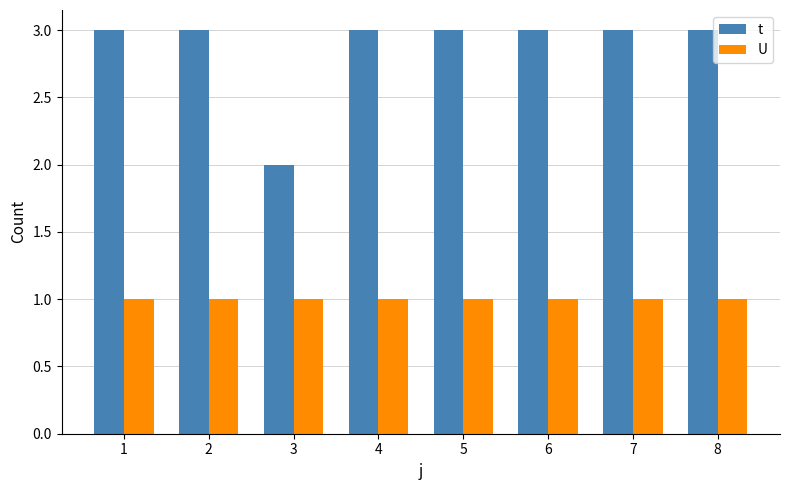

What is the average value of the U series?

1